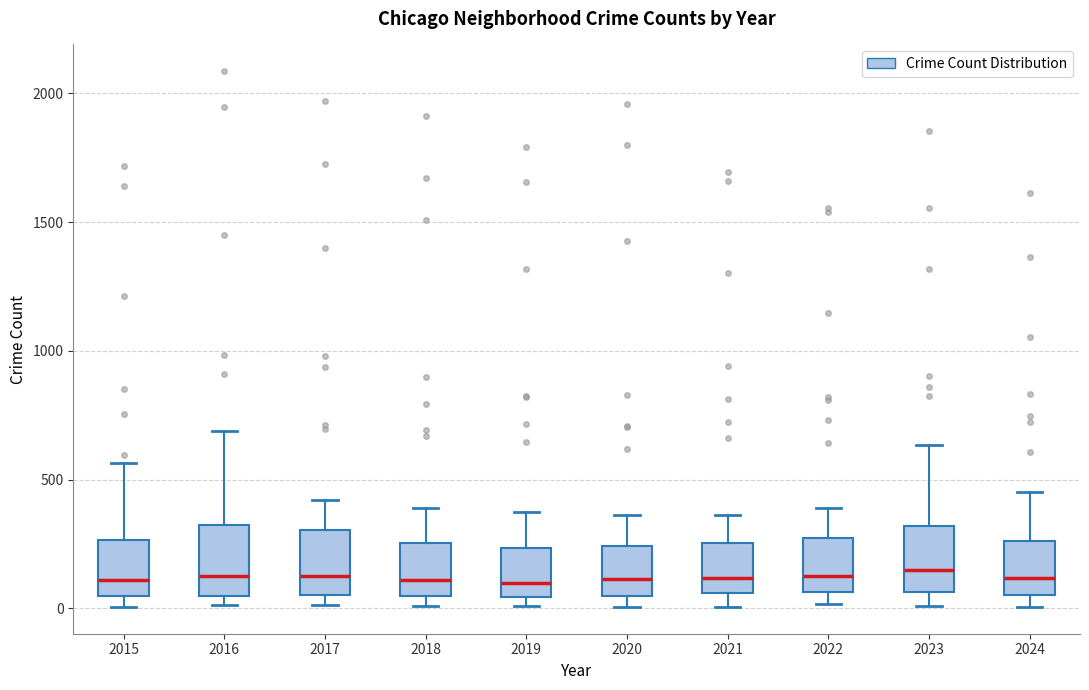

Where is the upper edge of the box at x = 2019 on the y-axis? The values are not printed on the chart, so give them approximately, as read against the axis.

250